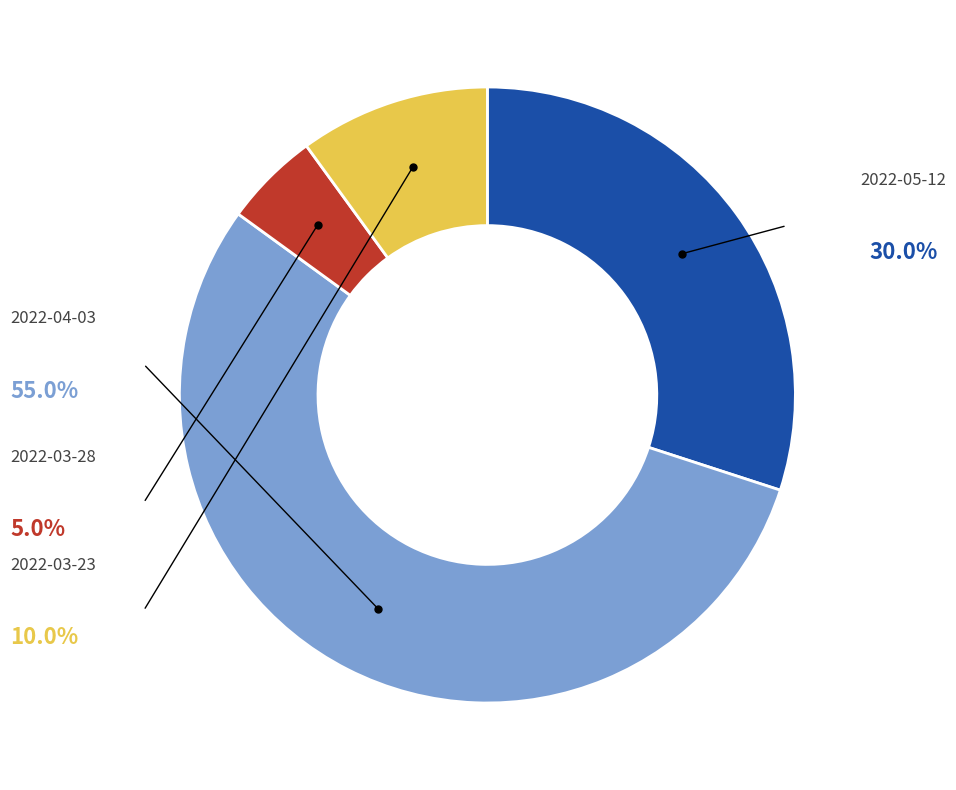

To the nearest percent, what is the combined percentage of 2022-05-12 and 2022-03-23?

40%